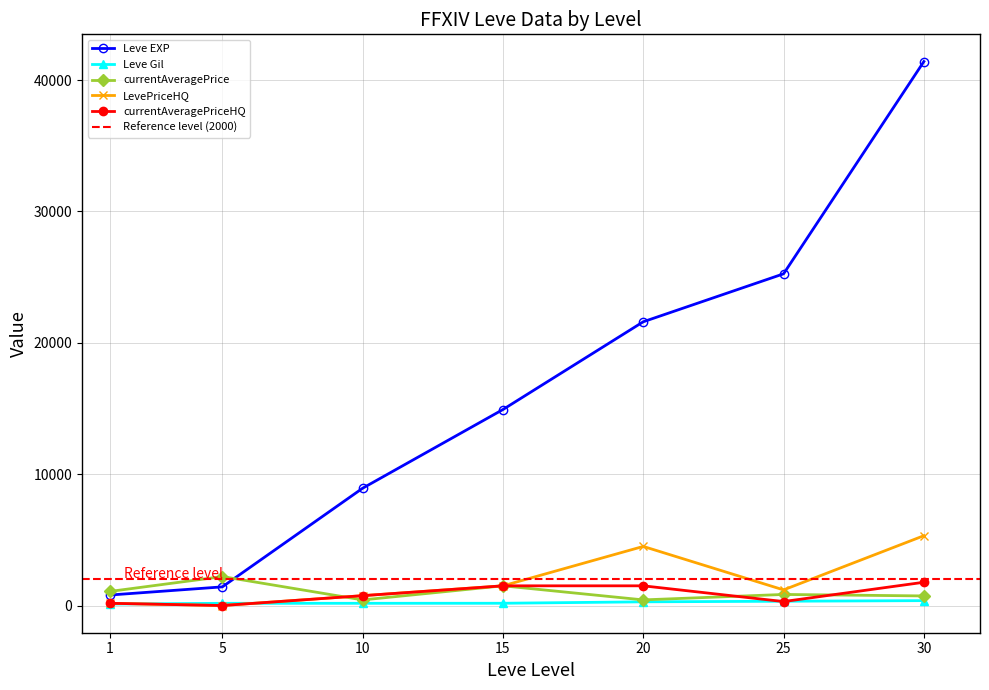

What are all the series names shown in the legend?

Leve EXP, Leve Gil, currentAveragePrice, LevePriceHQ, currentAveragePriceHQ